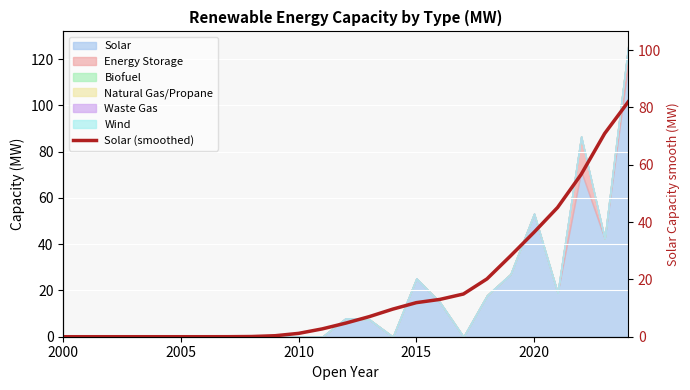

Where is the data nearest to the value 40?

2020